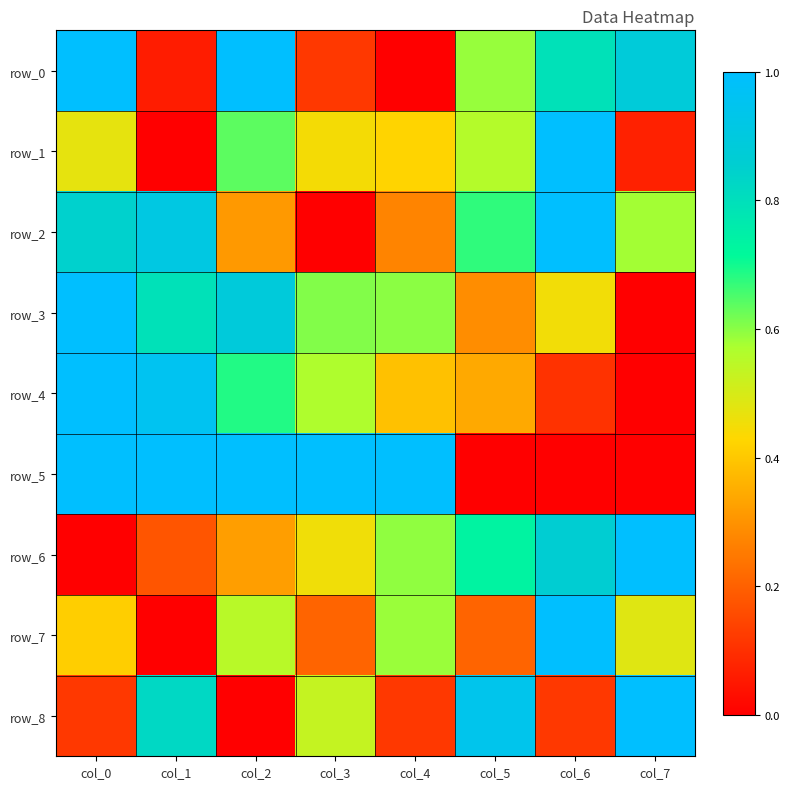

Is the value of row_3 at col_7 greater than the value of row_1 at col_7?

No